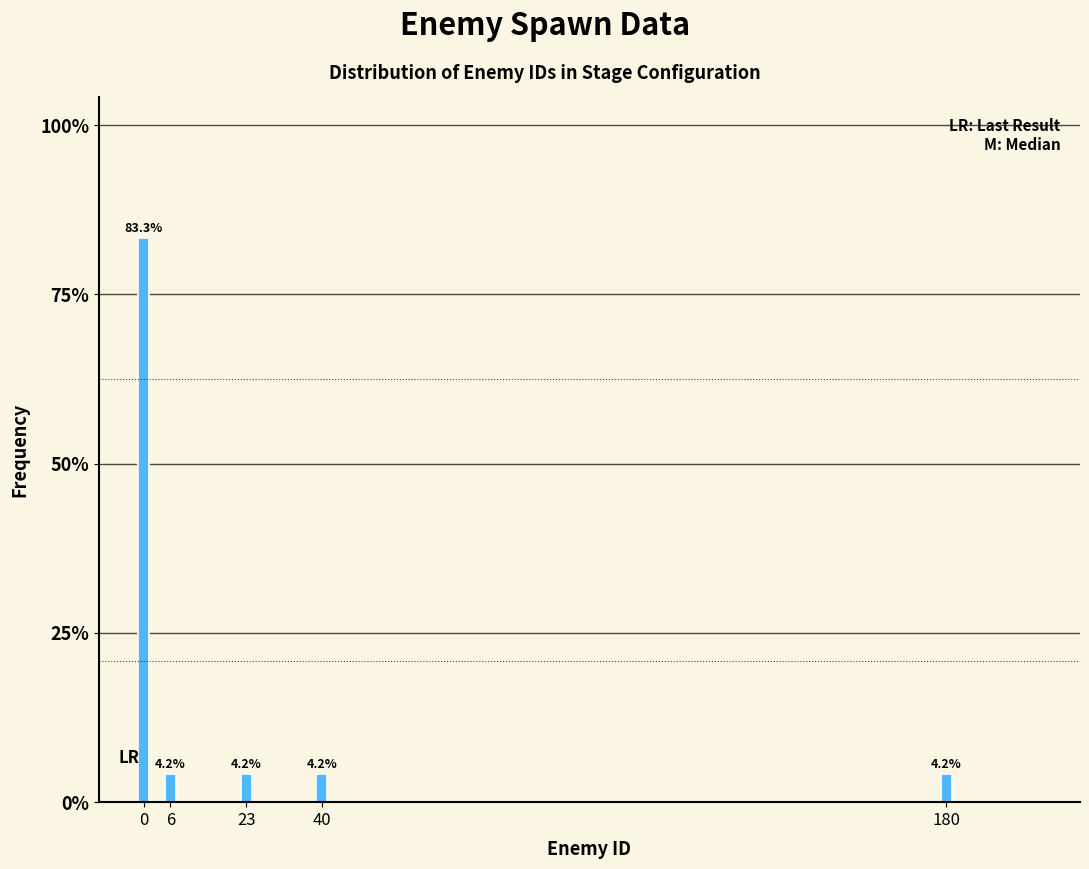

Reading right to left, extract all data points from this chart.

4.2	4.2	4.2	4.2	83.3